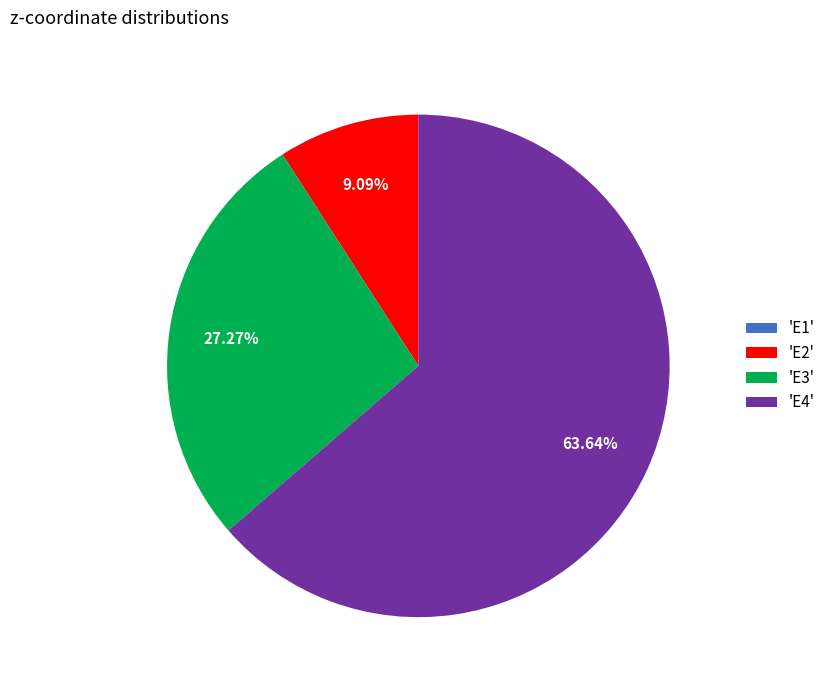

Combined, do 'E3' and 'E2' account for over 50%?

No